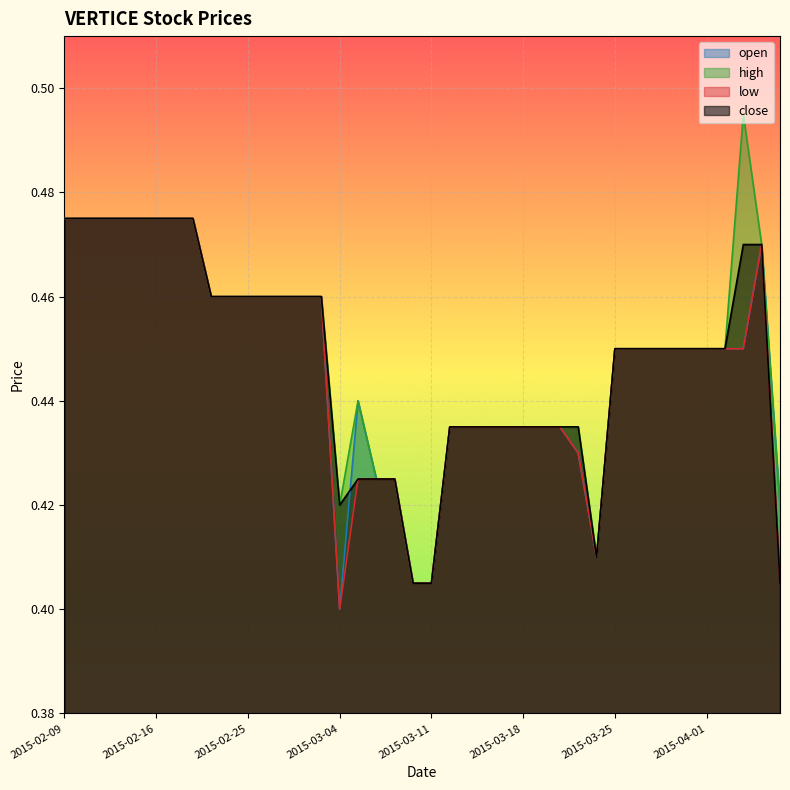

Reading left to right, transcribe all the data shown in this chart.

open: 2015-02-09=0.5	2015-02-10=0.5	2015-02-11=0.5	2015-02-12=0.5	2015-02-13=0.5	2015-02-16=0.5	2015-02-17=0.5	2015-02-18=0.5	2015-02-23=0.5	2015-02-24=0.5	2015-02-25=0.5	2015-02-26=0.5	2015-02-27=0.5	2015-03-02=0.5	2015-03-03=0.5	2015-03-04=0.4	2015-03-05=0.4	2015-03-06=0.4	2015-03-09=0.4	2015-03-10=0.4	2015-03-11=0.4	2015-03-12=0.4	2015-03-13=0.4	2015-03-16=0.4	2015-03-17=0.4	2015-03-18=0.4	2015-03-19=0.4	2015-03-20=0.4	2015-03-23=0.4	2015-03-24=0.4	2015-03-25=0.5	2015-03-26=0.5	2015-03-27=0.5	2015-03-30=0.5	2015-03-31=0.5	2015-04-01=0.5	2015-04-02=0.5	2015-04-03=0.5	2015-04-06=0.5	2015-04-07=0.4
high: 2015-02-09=0.5	2015-02-10=0.5	2015-02-11=0.5	2015-02-12=0.5	2015-02-13=0.5	2015-02-16=0.5	2015-02-17=0.5	2015-02-18=0.5	2015-02-23=0.5	2015-02-24=0.5	2015-02-25=0.5	2015-02-26=0.5	2015-02-27=0.5	2015-03-02=0.5	2015-03-03=0.5	2015-03-04=0.4	2015-03-05=0.4	2015-03-06=0.4	2015-03-09=0.4	2015-03-10=0.4	2015-03-11=0.4	2015-03-12=0.4	2015-03-13=0.4	2015-03-16=0.4	2015-03-17=0.4	2015-03-18=0.4	2015-03-19=0.4	2015-03-20=0.4	2015-03-23=0.4	2015-03-24=0.4	2015-03-25=0.5	2015-03-26=0.5	2015-03-27=0.5	2015-03-30=0.5	2015-03-31=0.5	2015-04-01=0.5	2015-04-02=0.5	2015-04-03=0.5	2015-04-06=0.5	2015-04-07=0.4
low: 2015-02-09=0.5	2015-02-10=0.5	2015-02-11=0.5	2015-02-12=0.5	2015-02-13=0.5	2015-02-16=0.5	2015-02-17=0.5	2015-02-18=0.5	2015-02-23=0.5	2015-02-24=0.5	2015-02-25=0.5	2015-02-26=0.5	2015-02-27=0.5	2015-03-02=0.5	2015-03-03=0.5	2015-03-04=0.4	2015-03-05=0.4	2015-03-06=0.4	2015-03-09=0.4	2015-03-10=0.4	2015-03-11=0.4	2015-03-12=0.4	2015-03-13=0.4	2015-03-16=0.4	2015-03-17=0.4	2015-03-18=0.4	2015-03-19=0.4	2015-03-20=0.4	2015-03-23=0.4	2015-03-24=0.4	2015-03-25=0.5	2015-03-26=0.5	2015-03-27=0.5	2015-03-30=0.5	2015-03-31=0.5	2015-04-01=0.5	2015-04-02=0.5	2015-04-03=0.5	2015-04-06=0.5	2015-04-07=0.4
close: 2015-02-09=0.5	2015-02-10=0.5	2015-02-11=0.5	2015-02-12=0.5	2015-02-13=0.5	2015-02-16=0.5	2015-02-17=0.5	2015-02-18=0.5	2015-02-23=0.5	2015-02-24=0.5	2015-02-25=0.5	2015-02-26=0.5	2015-02-27=0.5	2015-03-02=0.5	2015-03-03=0.5	2015-03-04=0.4	2015-03-05=0.4	2015-03-06=0.4	2015-03-09=0.4	2015-03-10=0.4	2015-03-11=0.4	2015-03-12=0.4	2015-03-13=0.4	2015-03-16=0.4	2015-03-17=0.4	2015-03-18=0.4	2015-03-19=0.4	2015-03-20=0.4	2015-03-23=0.4	2015-03-24=0.4	2015-03-25=0.5	2015-03-26=0.5	2015-03-27=0.5	2015-03-30=0.5	2015-03-31=0.5	2015-04-01=0.5	2015-04-02=0.5	2015-04-03=0.5	2015-04-06=0.5	2015-04-07=0.4